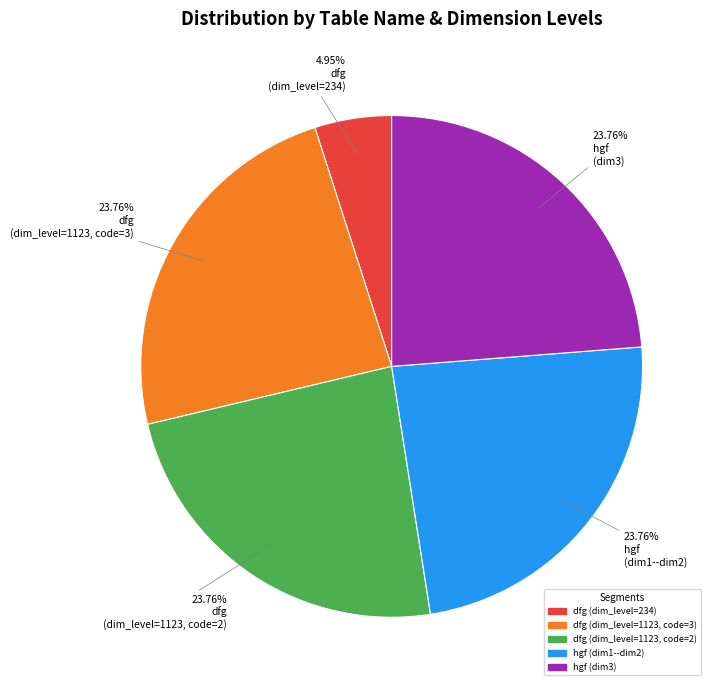

How many segments does this pie chart have?

5